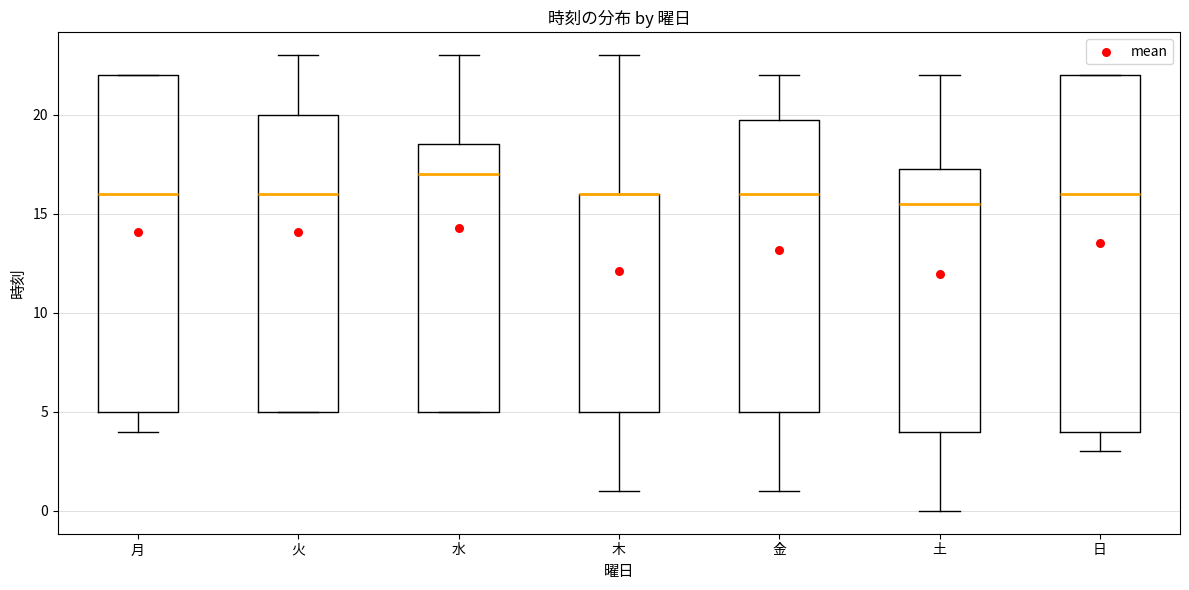

Where does the upper whisker of the box for 木 end on the y-axis? The values are not printed on the chart, so give them approximately, as read against the axis.

23.0